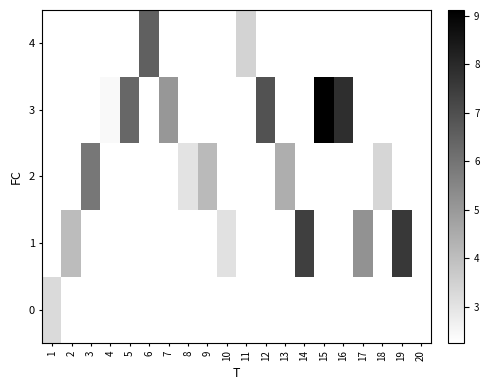

Between 9 and 15, which is larger?

15